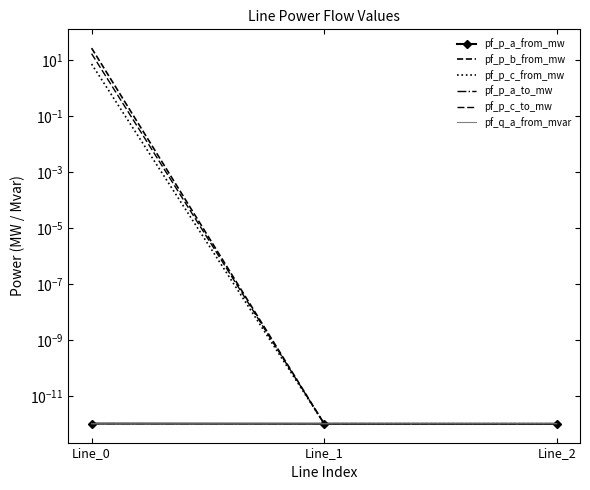

Is this an area chart (filled region under the line)?

No